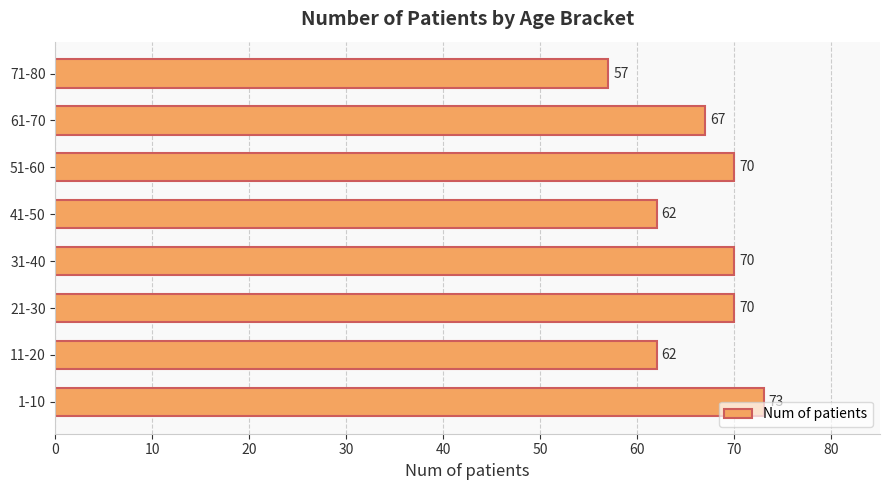

What is the difference between the maximum and minimum values?

16